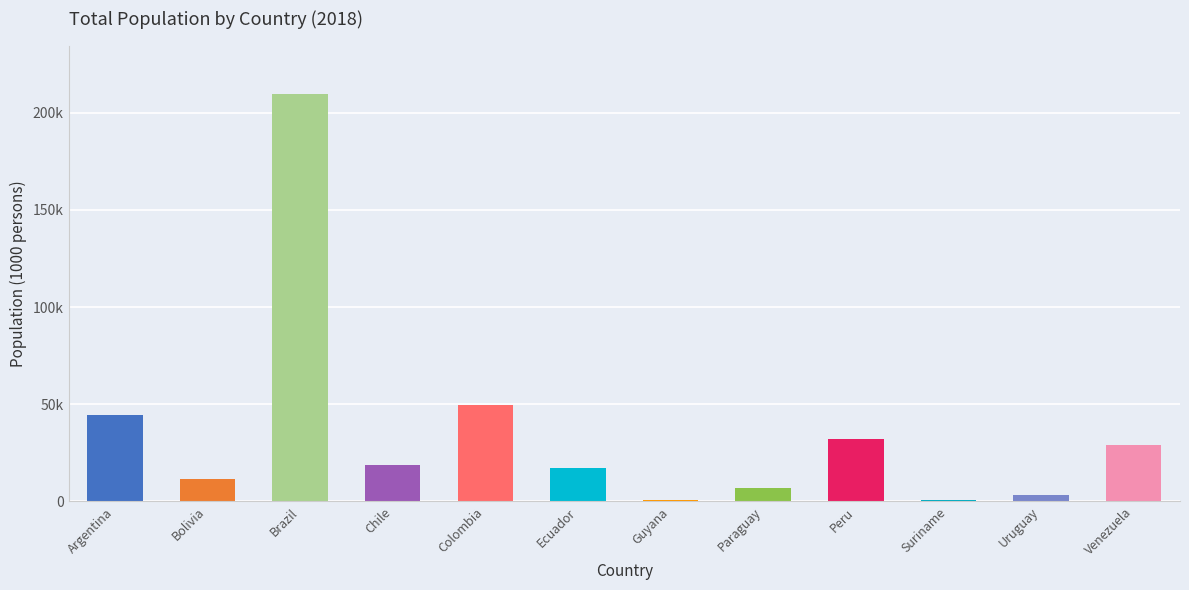

Are the bars horizontal?

No